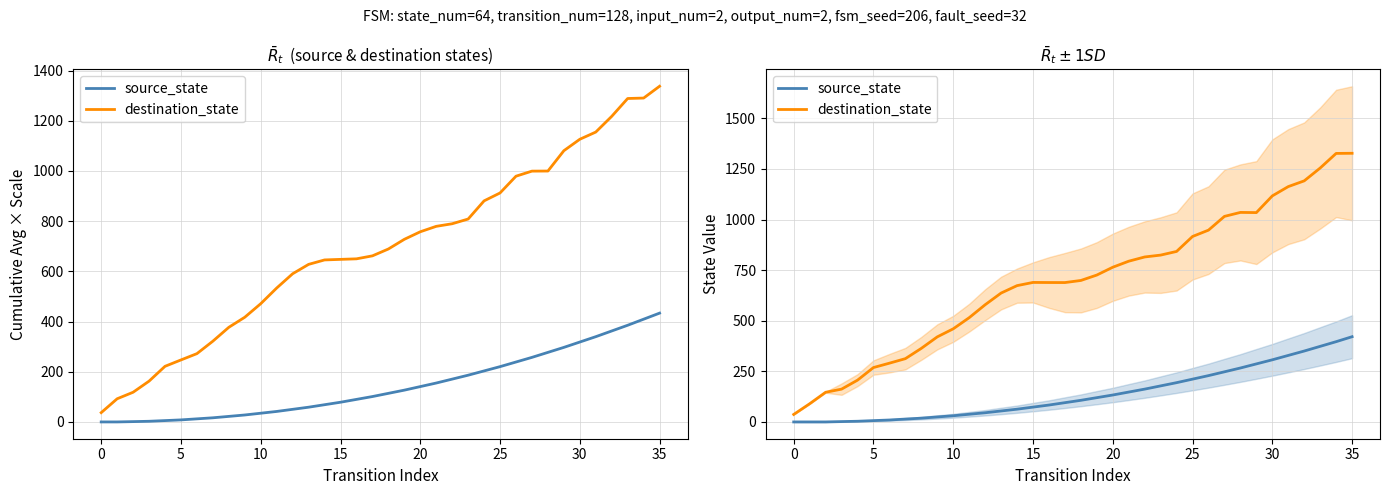

Between 25 and 0, which is larger?

25